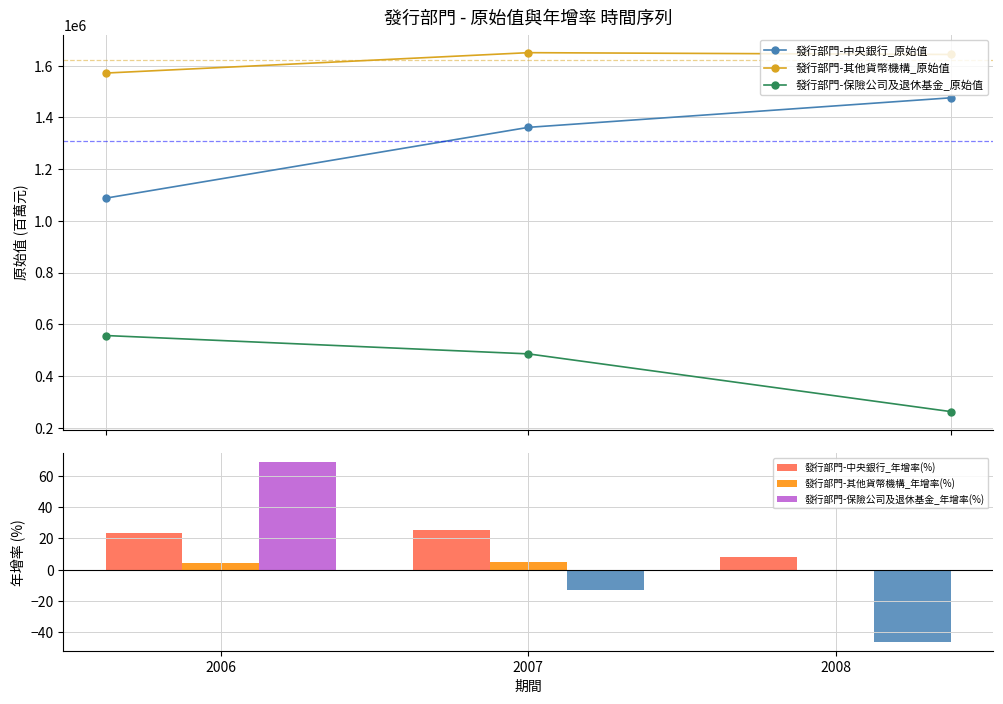

Which series has the widest spread of values?

發行部門-中央銀行_原始值